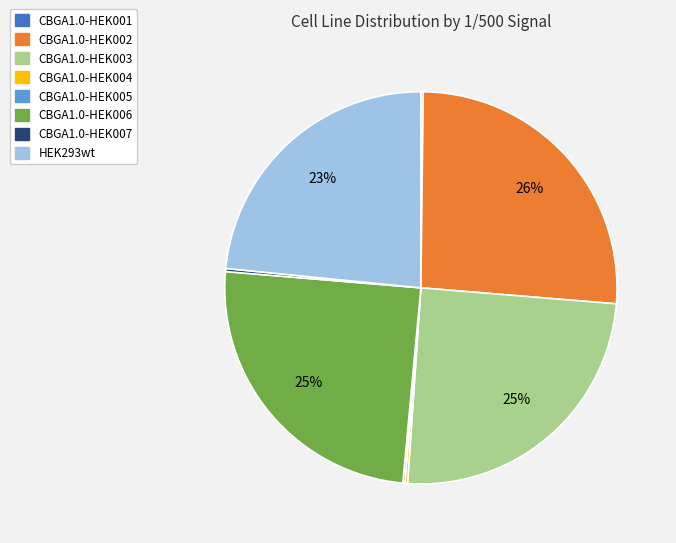

To the nearest percent, what is the average slice percentage?

12%